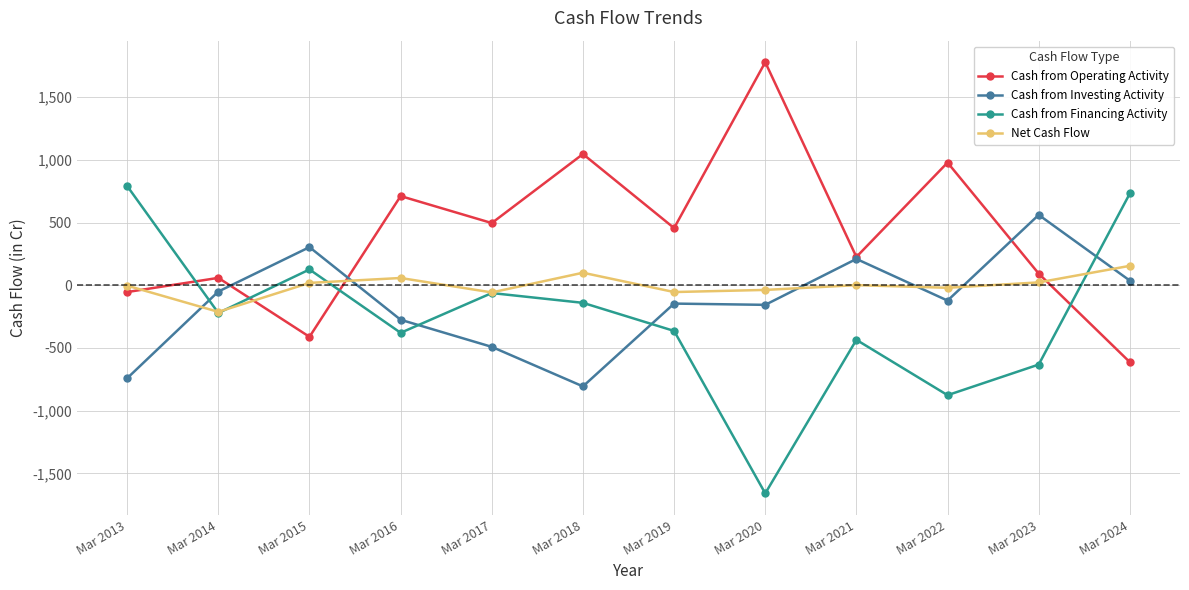

List the series in order of their peak value, highest first.

Cash from Operating Activity, Cash from Financing Activity, Cash from Investing Activity, Net Cash Flow